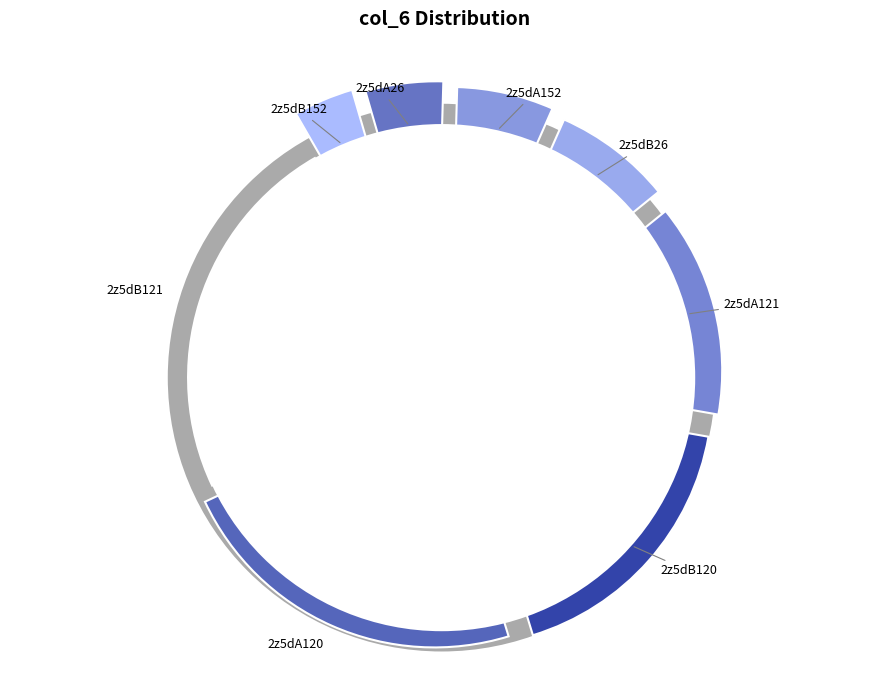

Rank the categories by value from highest to lowest.

2z5dB121, 2z5dA120, 2z5dB120, 2z5dA121, 2z5dB26, 2z5dA152, 2z5dA26, 2z5dB152